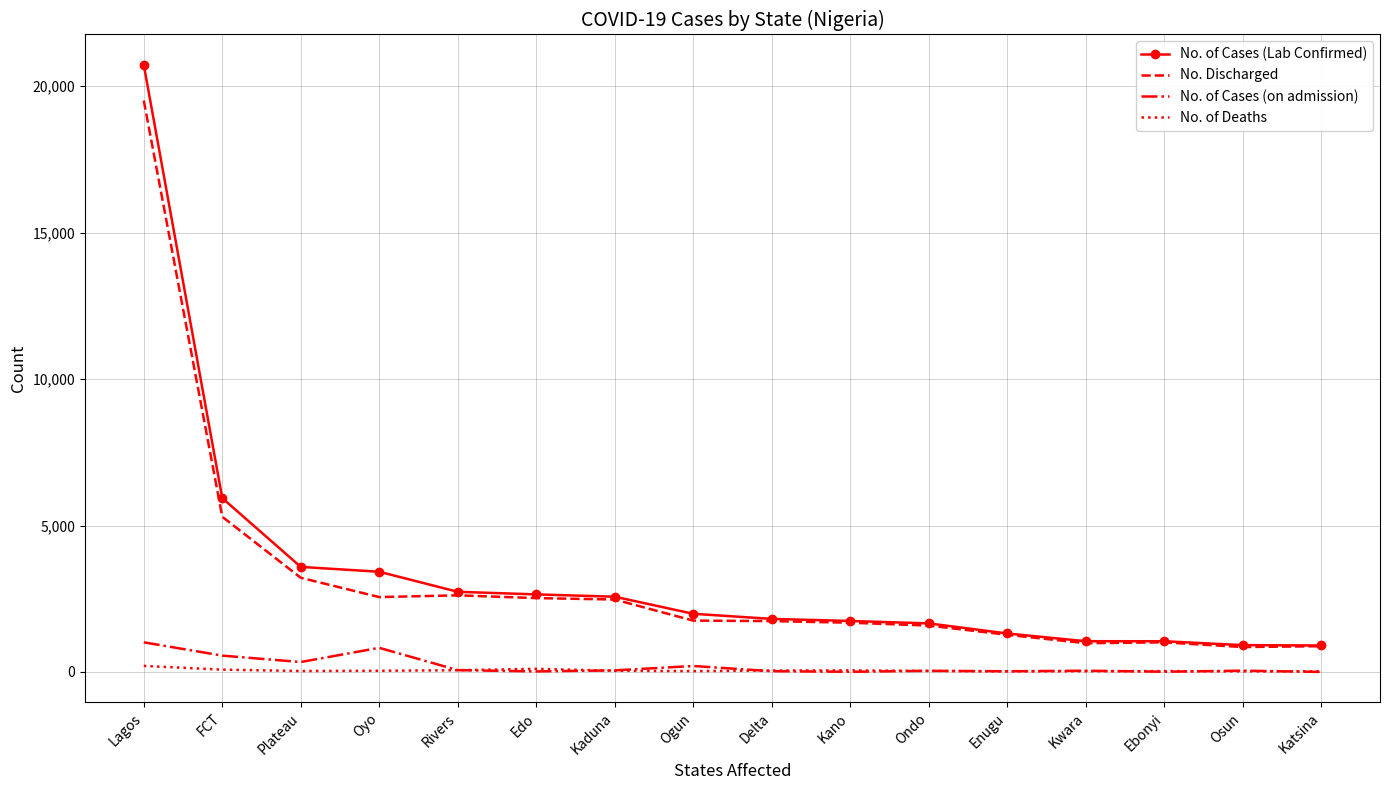

At which category is the sum across all series the highest?

Lagos